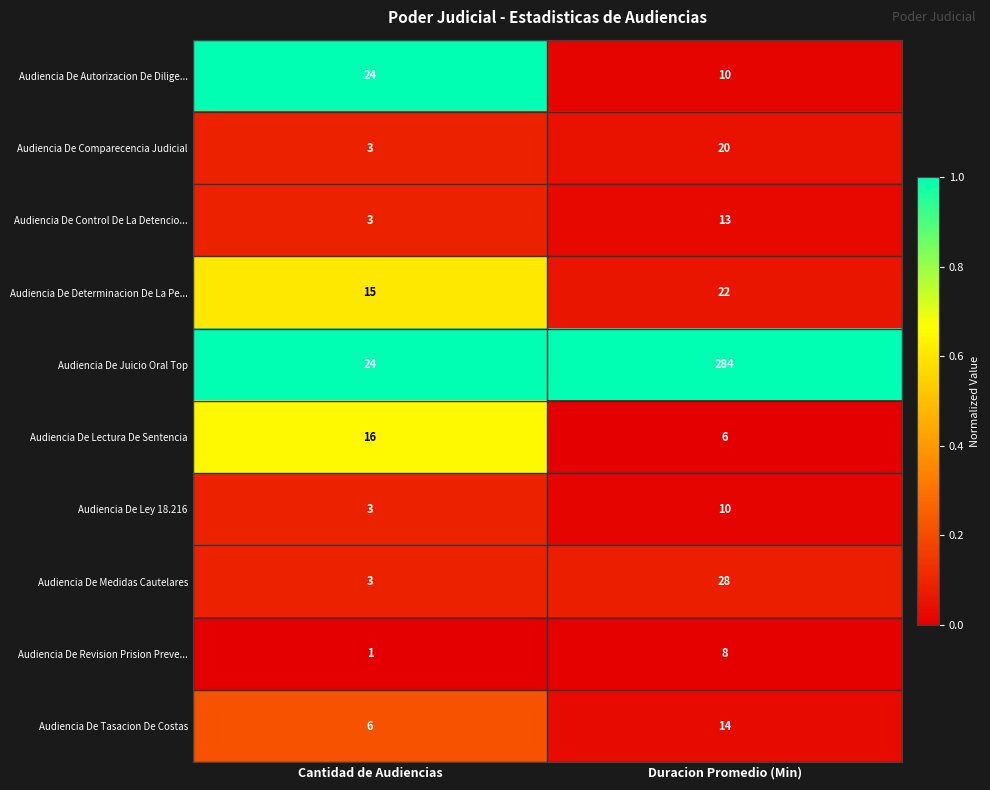

What is the total value across all series at Duracion Promedio (Min)?

415